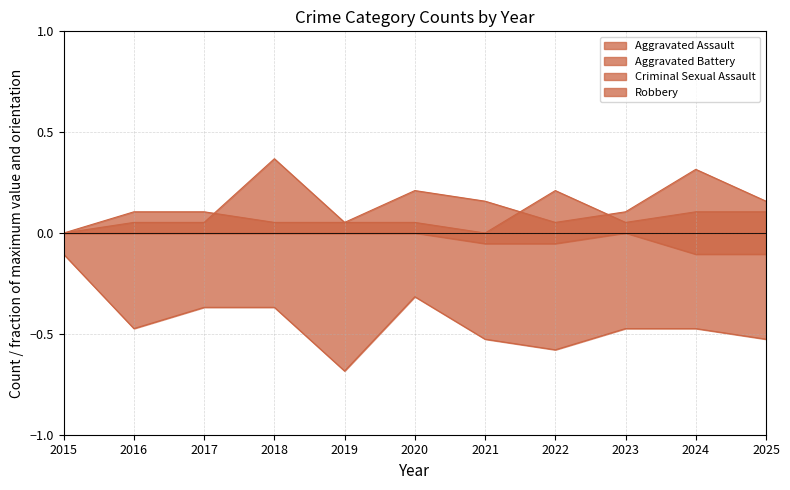

Reading right to left, list all the values displayed in this chart.

Aggravated Assault: 2025=0.1	2024=0.1	2023=0.1	2022=0.2	2021=0.0	2020=0.1	2019=0.1	2018=0.1	2017=0.1	2016=0.1	2015=0.0
Aggravated Battery: 2025=0.2	2024=0.3	2023=0.1	2022=0.1	2021=0.2	2020=0.2	2019=0.1	2018=0.4	2017=0.1	2016=0.1	2015=0.0
Criminal Sexual Assault: 2025=-0.1	2024=-0.1	2023=-0.0	2022=-0.1	2021=-0.1	2020=-0.0	2019=-0.0	2018=-0.0	2017=-0.0	2016=-0.0	2015=-0.0
Robbery: 2025=-0.5	2024=-0.5	2023=-0.5	2022=-0.6	2021=-0.5	2020=-0.3	2019=-0.7	2018=-0.4	2017=-0.4	2016=-0.5	2015=-0.1